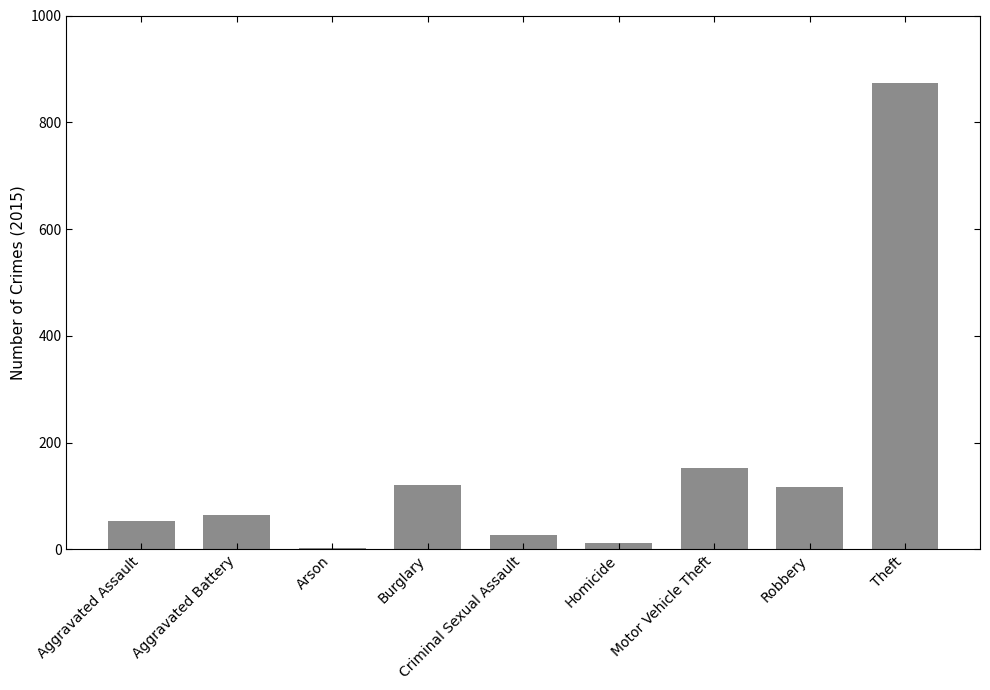

The value at Burglary is 47. True or false?

False